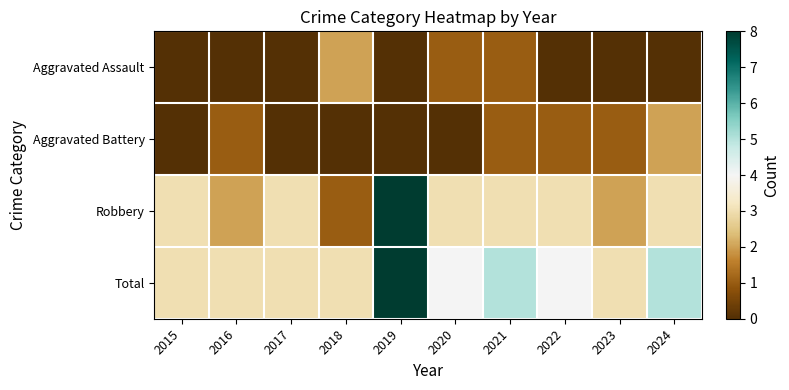

Reading left to right, extract all data points from this chart.

Aggravated Assault: 2015=0	2016=0	2017=0	2018=2	2019=0	2020=1	2021=1	2022=0	2023=0	2024=0
Aggravated Battery: 2015=0	2016=1	2017=0	2018=0	2019=0	2020=0	2021=1	2022=1	2023=1	2024=2
Robbery: 2015=3	2016=2	2017=3	2018=1	2019=8	2020=3	2021=3	2022=3	2023=2	2024=3
Total: 2015=3	2016=3	2017=3	2018=3	2019=8	2020=4	2021=5	2022=4	2023=3	2024=5